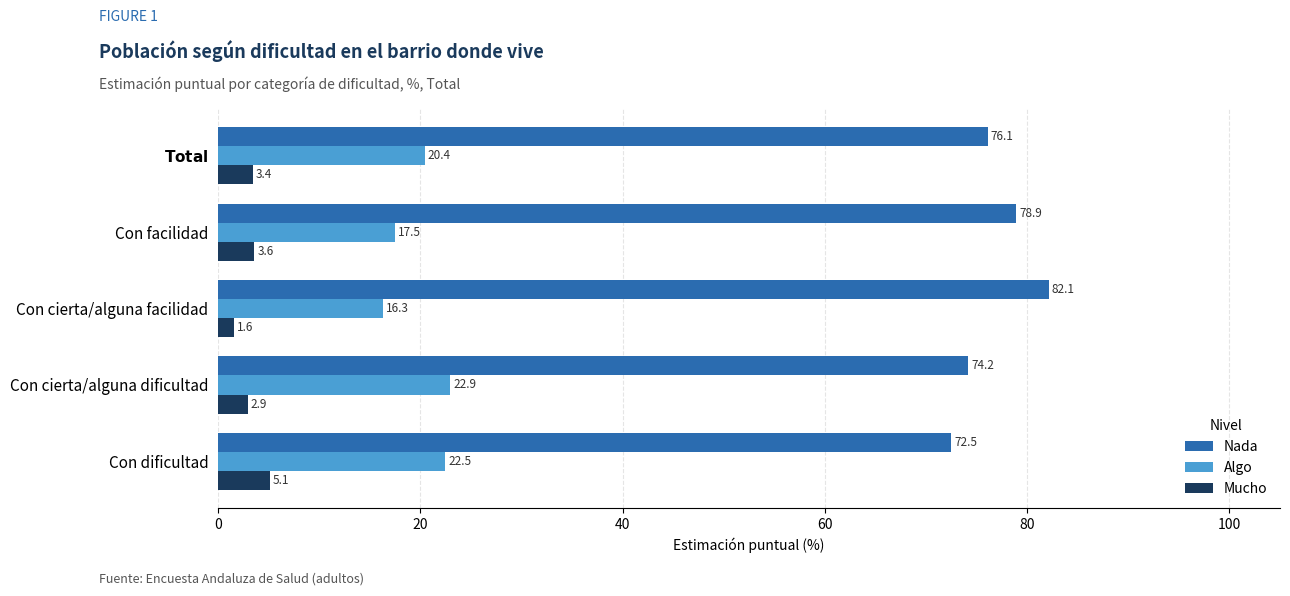

Between Con cierta/alguna dificultad and Con facilidad, which series saw the biggest shift?

Algo